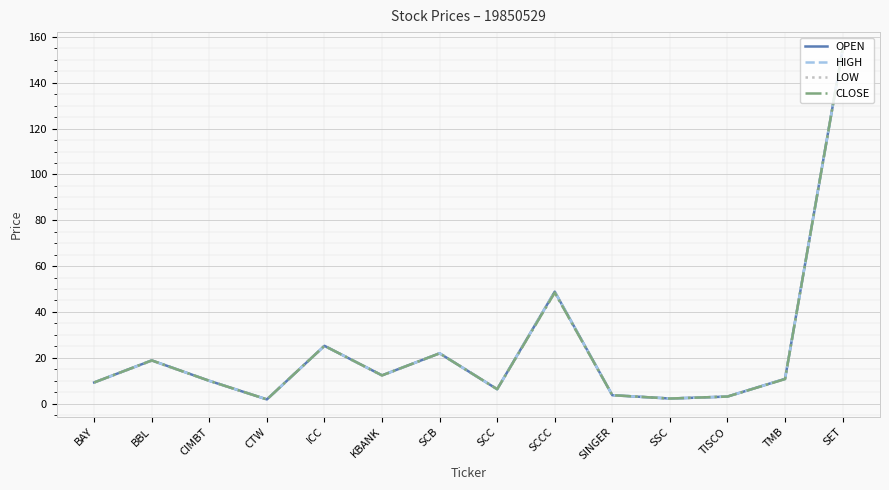

At which category does CLOSE reach its first local valley?

CTW